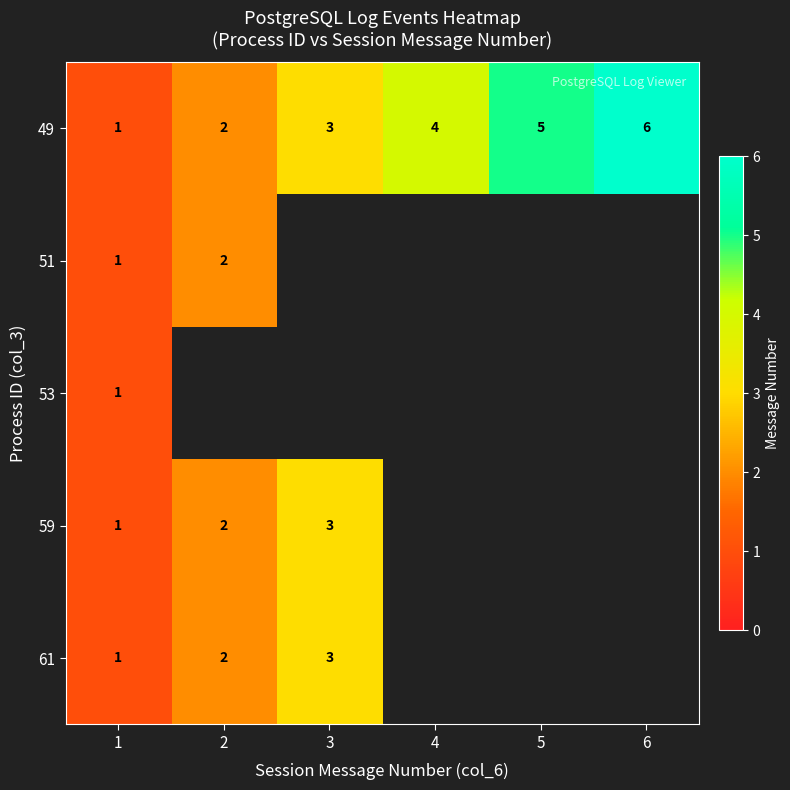

Which category has the highest value in the 49 series?

6